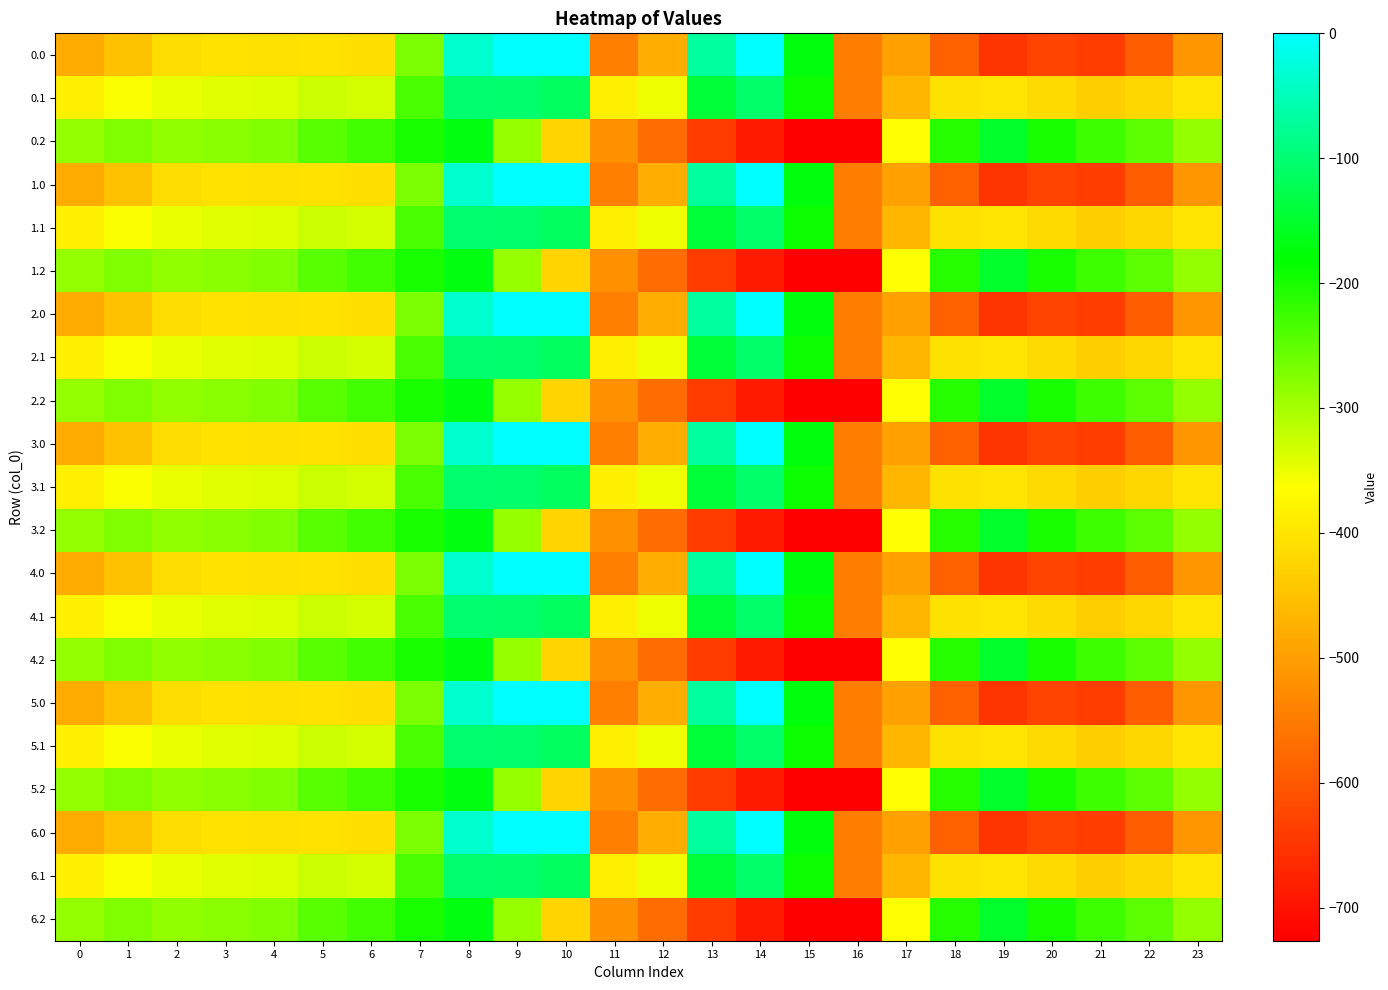

Rank the series by their maximum value, from lowest to highest.

0.2, 1.2, 2.2, 3.2, 4.2, 5.2, 6.2, 0.1, 1.1, 2.1, 3.1, 4.1, 5.1, 6.1, 0.0, 1.0, 2.0, 3.0, 4.0, 5.0, 6.0